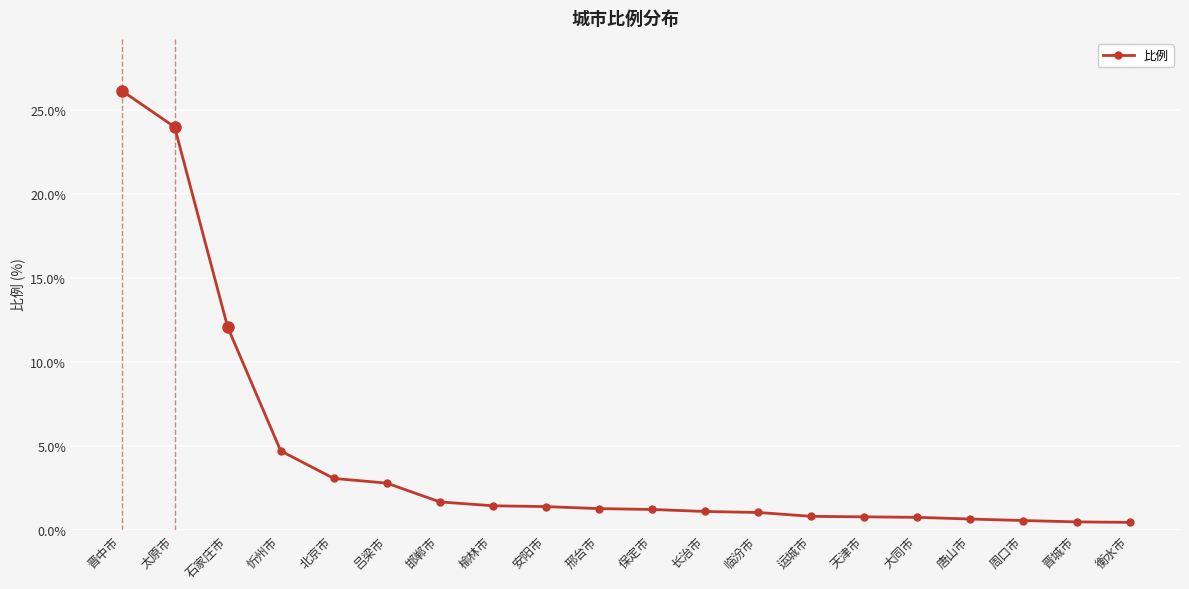

What is the label of the 18th point from the left?

周口市